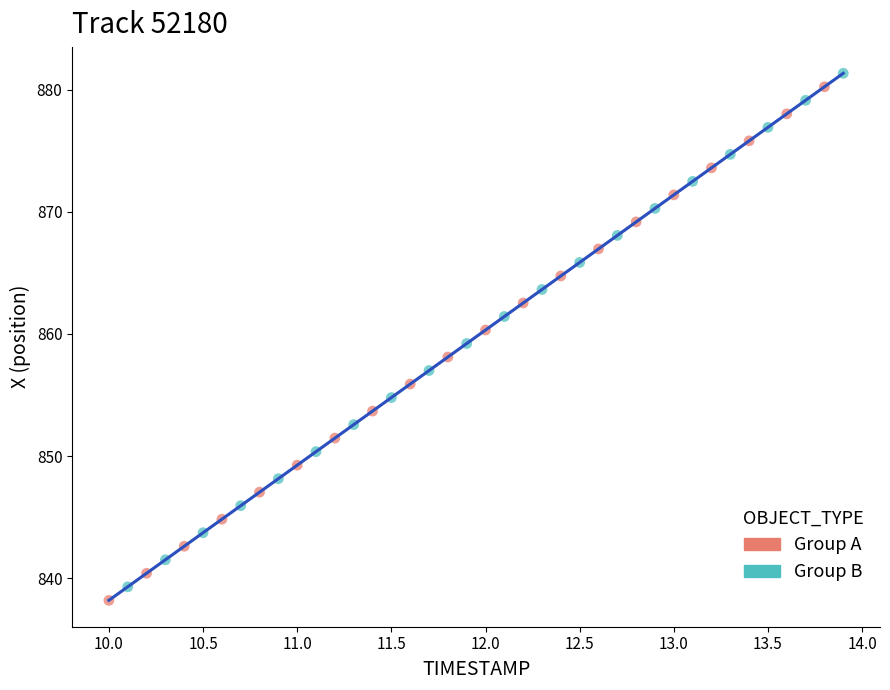

Which series has the widest spread of Y values?

Group A